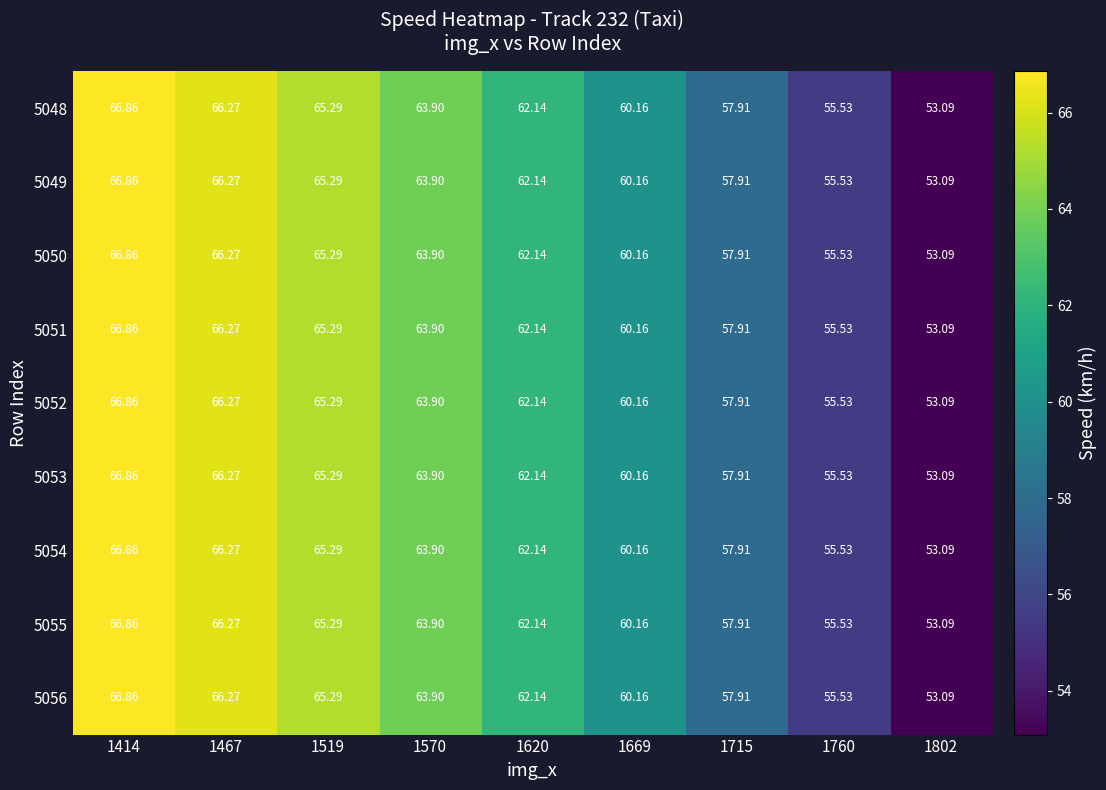

Is the value of 5049 at 1414 greater than the value of 5048 at 1570?

Yes